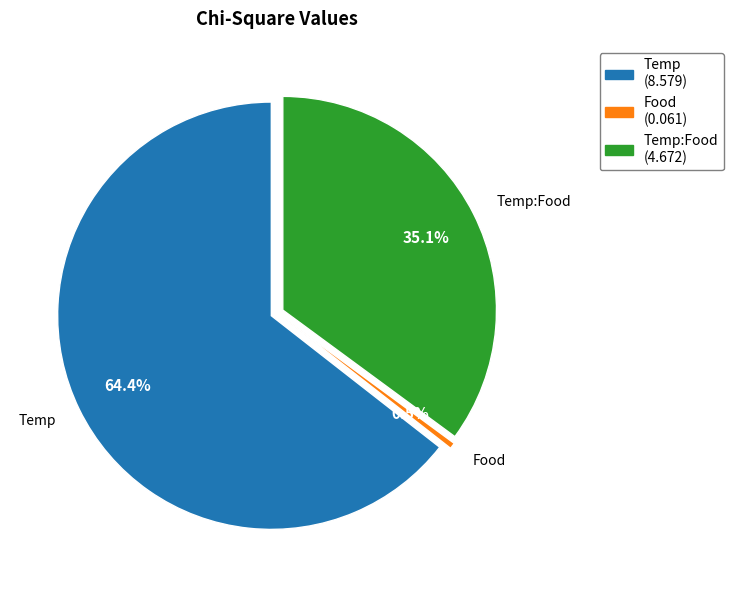

To the nearest percent, what is the difference between the Temp and Temp:Food slice percentages?

29%